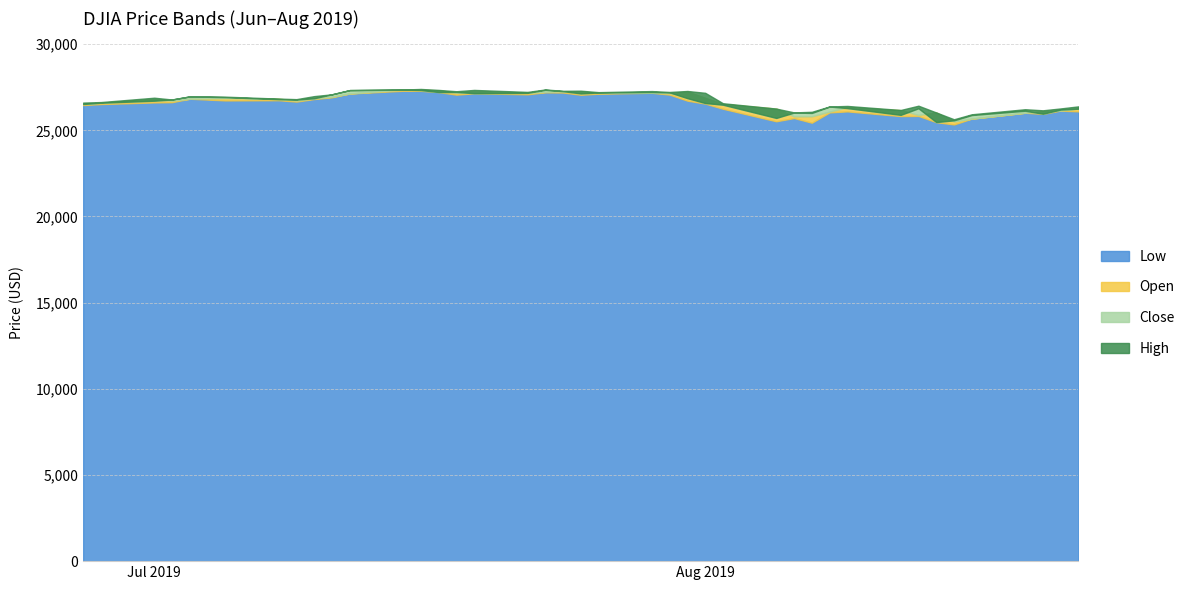

What is the sum of all Open values?

1066521.1